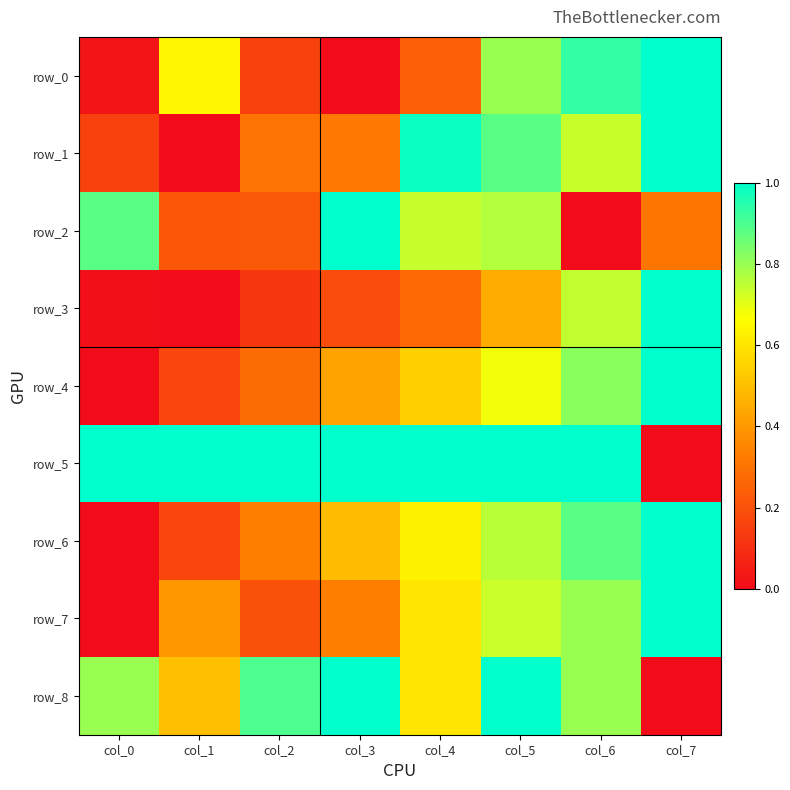

What is the difference between the row_8 values at col_1 and col_7?

0.5